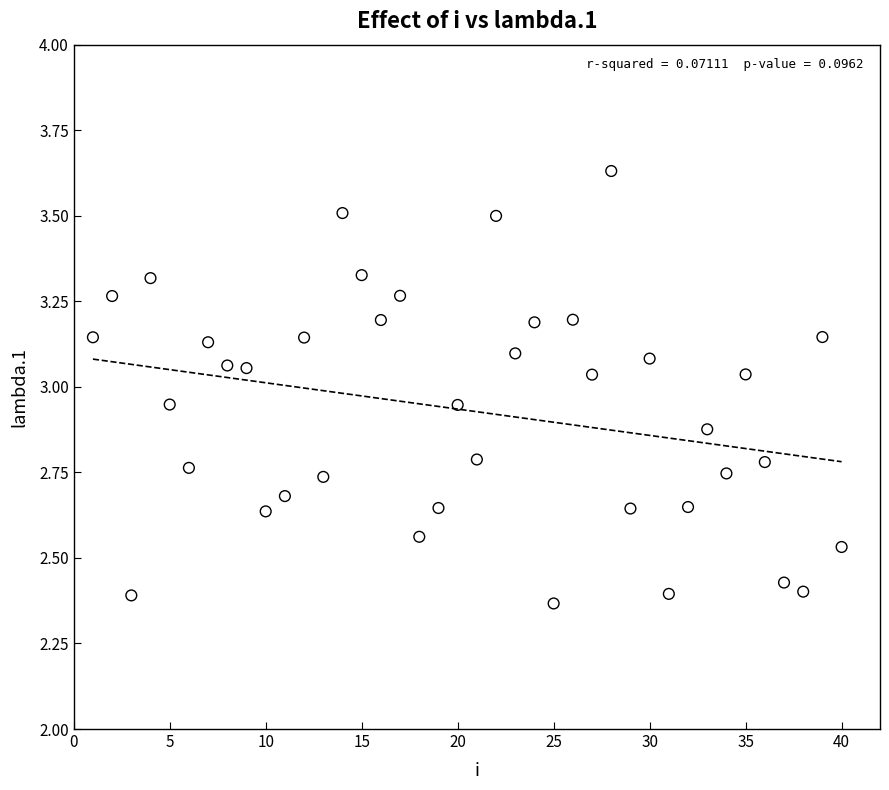

What is the range of X values (max minus min)?

39.0